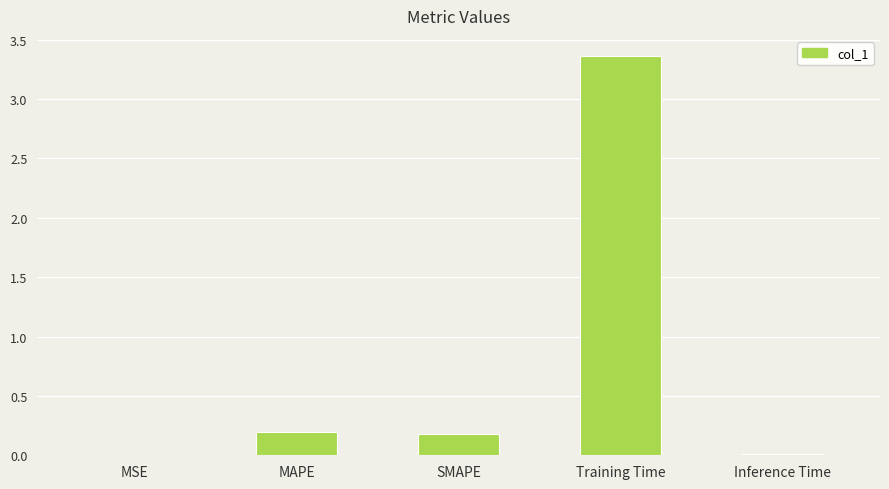

The chart shows a value of 2.3 at Training Time. True or false?

False